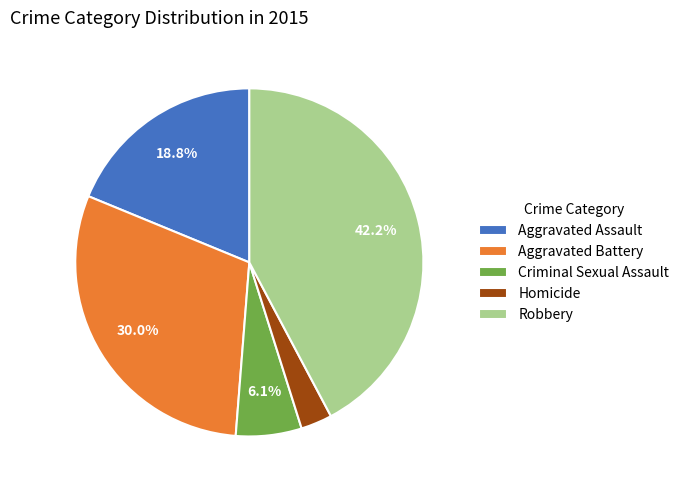

What is the largest slice in the pie chart?

Robbery